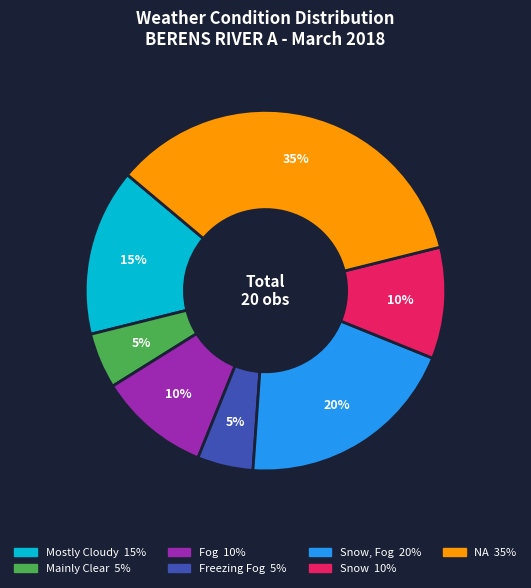

Is there a majority slice in this chart?

No